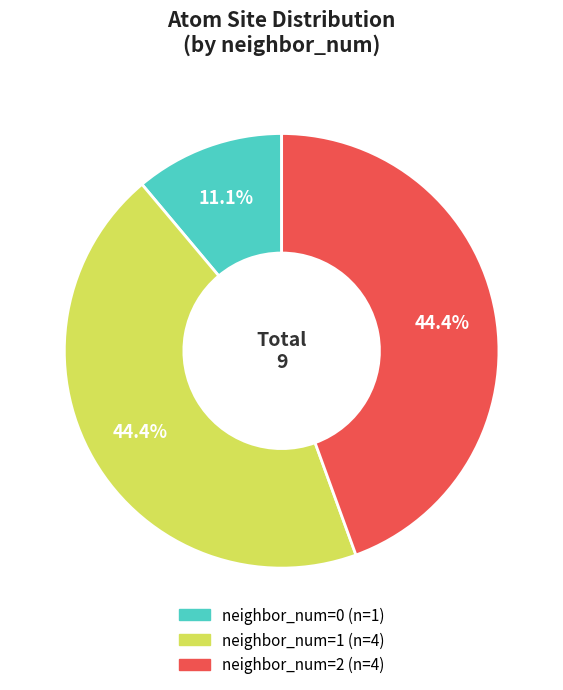

Does any single category account for the majority?

No